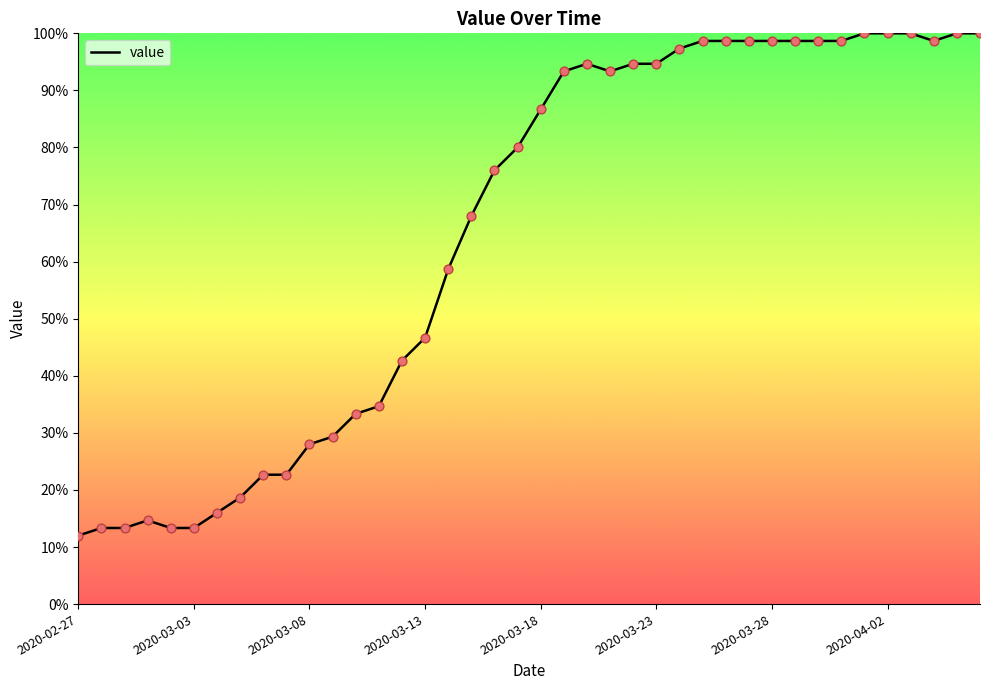

What is the smallest value displayed?

12.0